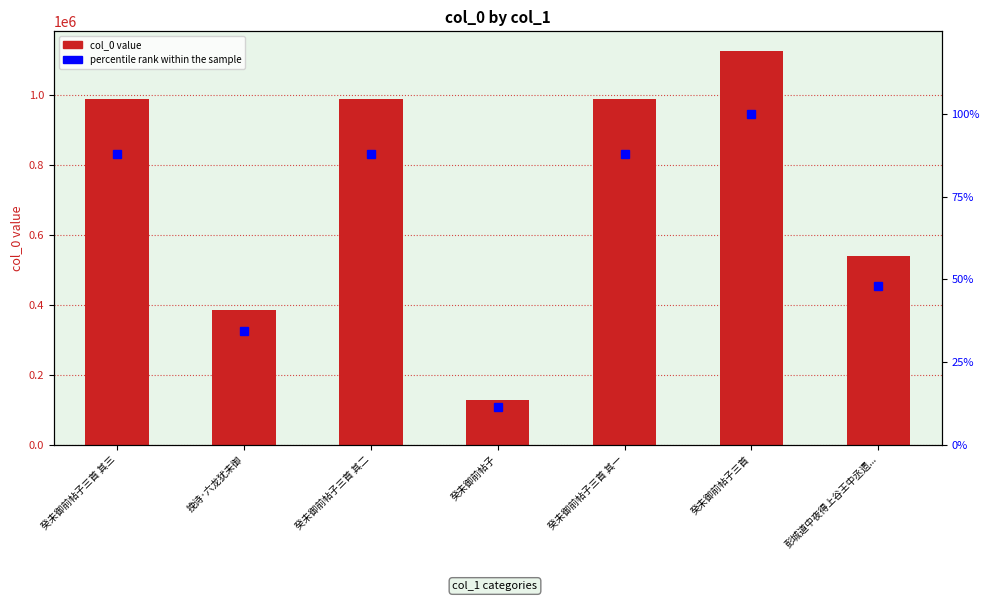

Reading left to right, extract all data points from this chart.

col_0: 988784.0	385404.0	988785.0	128320.0	988786.0	1126252.0	540481.0
percentile rank within the sample: 87.8	34.2	87.8	11.4	87.8	100.0	48.0